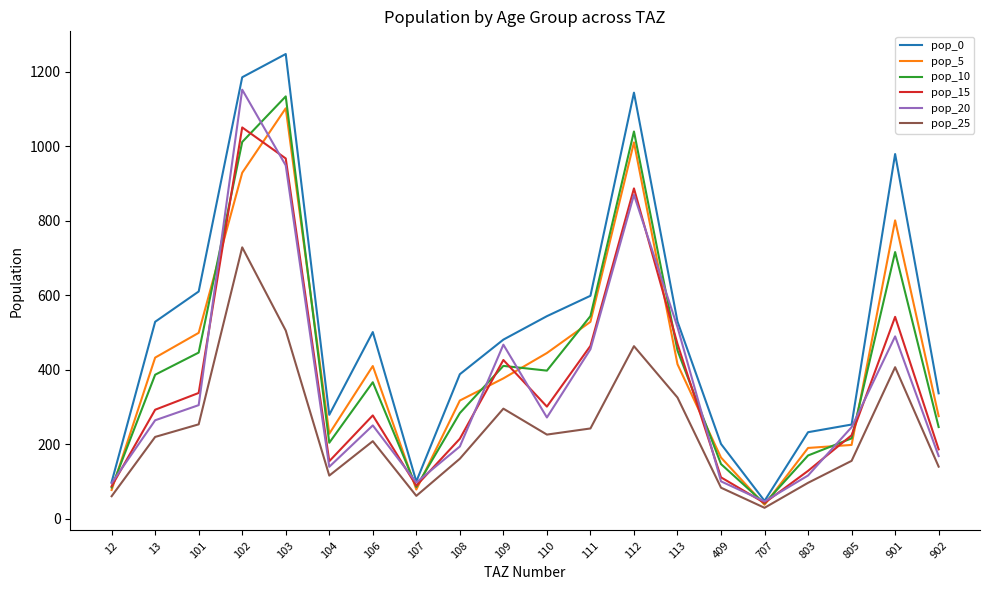

True or false: pop_20 has a value of 463.4 at 102.

False